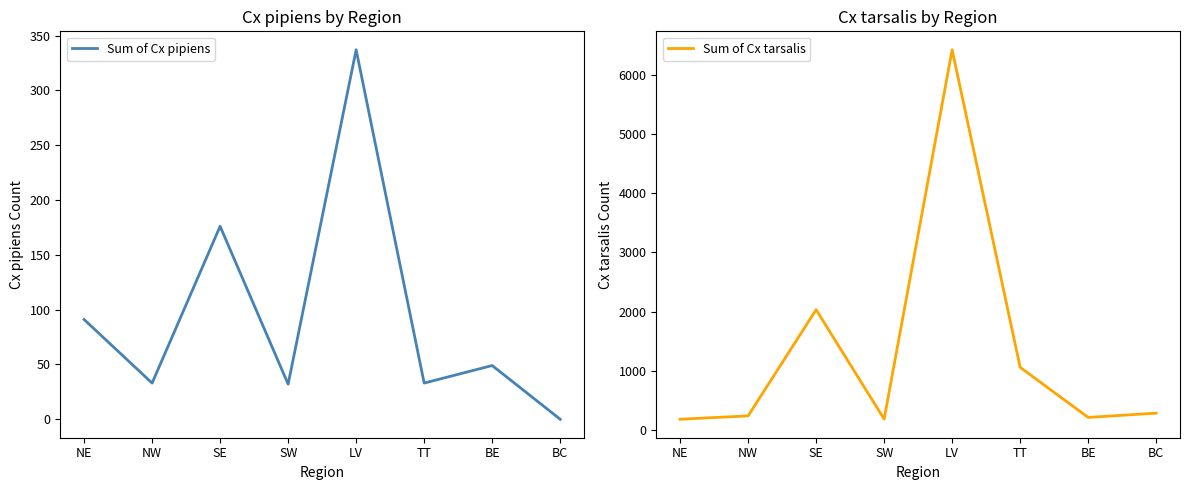

True or false: Sum of Cx pipiens has more than 2 points higher than both neighbors.

True